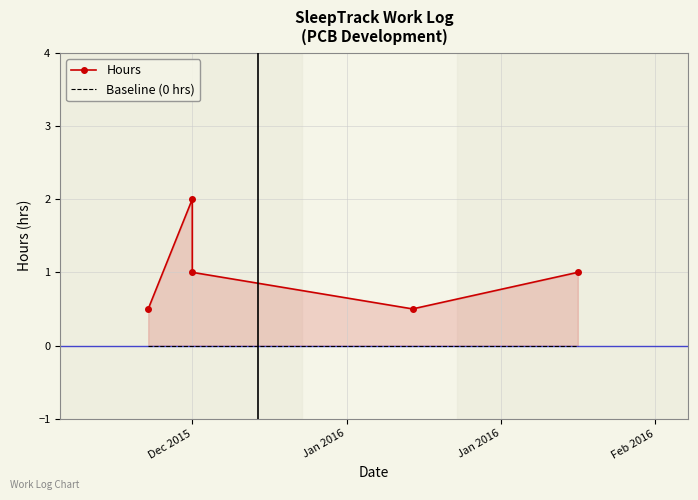

At how many categories does at least one series exceed 0?

5